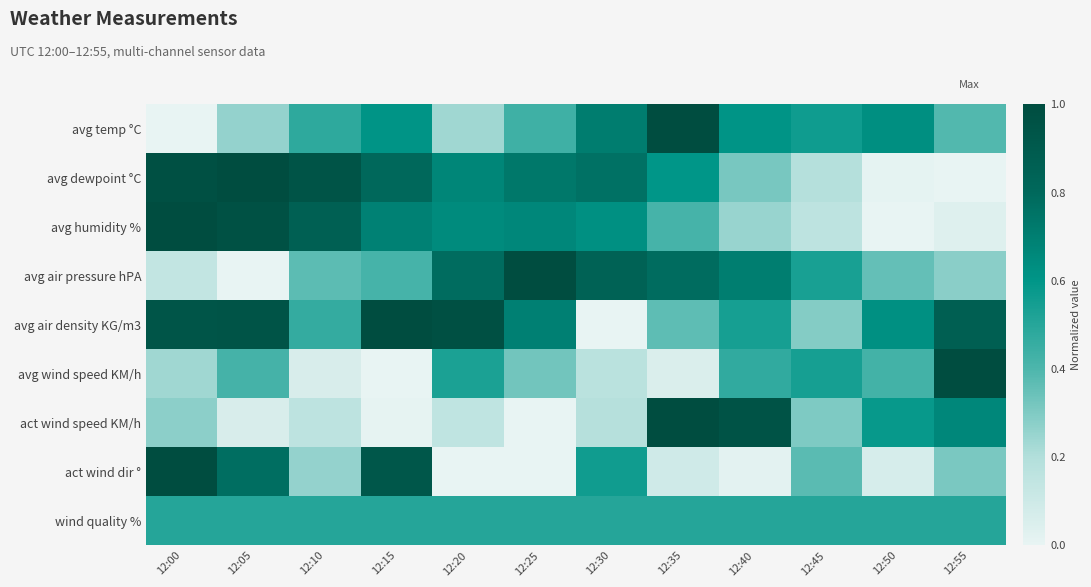

What is the spread (max minus min) of values at 12:20?

1.0